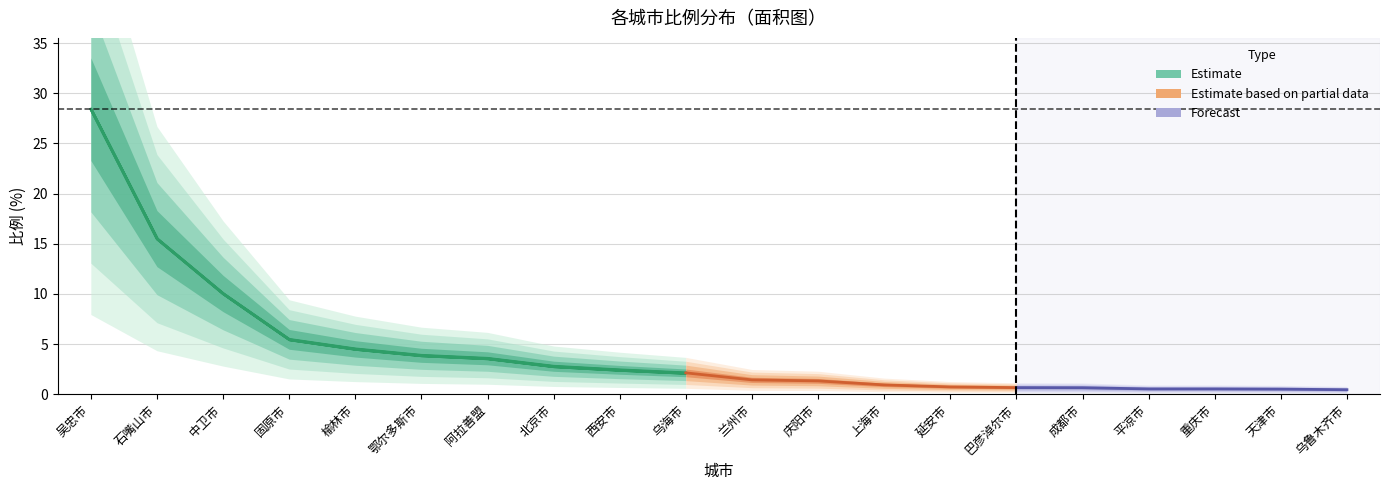

What is the label of the 16th point from the right?

榆林市